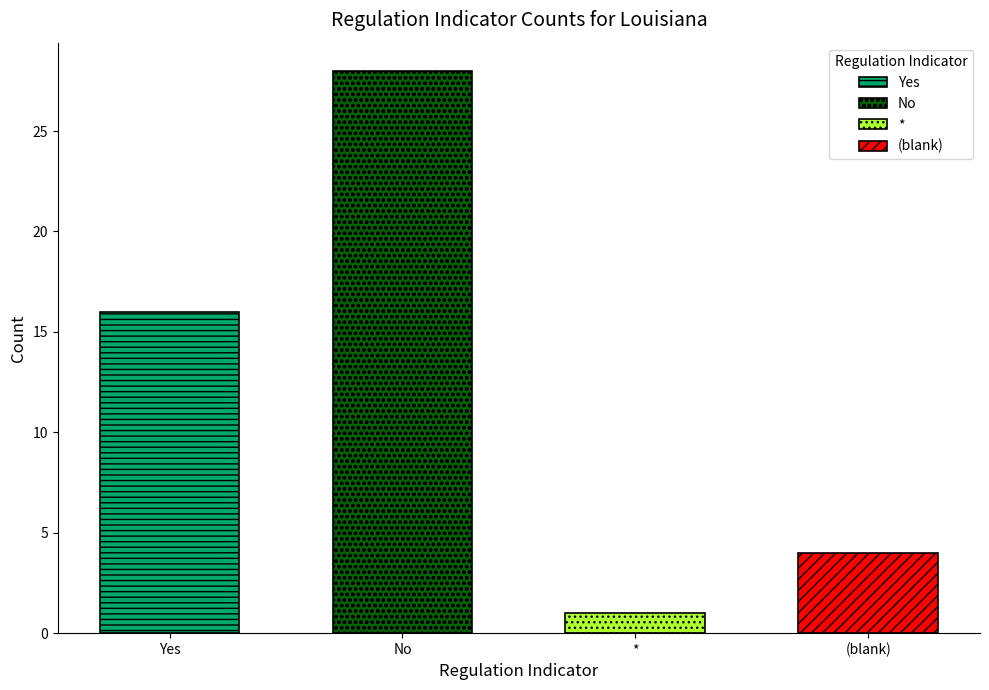

Rank the categories by value from highest to lowest.

No, Yes, , *